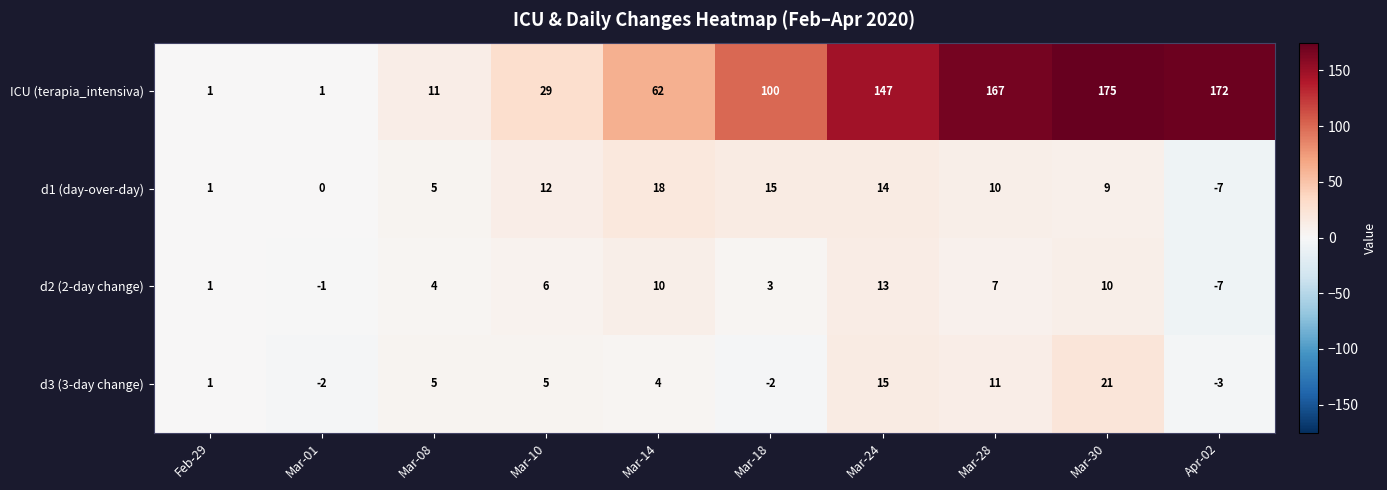

Where is d1 (day-over-day) nearest to the value 5?

Mar-08